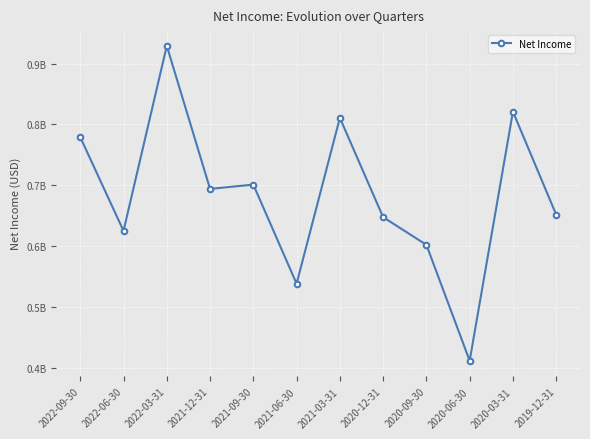

List the labels in order of value, largest first.

2022-03-31, 2020-03-31, 2021-03-31, 2022-09-30, 2021-09-30, 2021-12-31, 2019-12-31, 2020-12-31, 2022-06-30, 2020-09-30, 2021-06-30, 2020-06-30